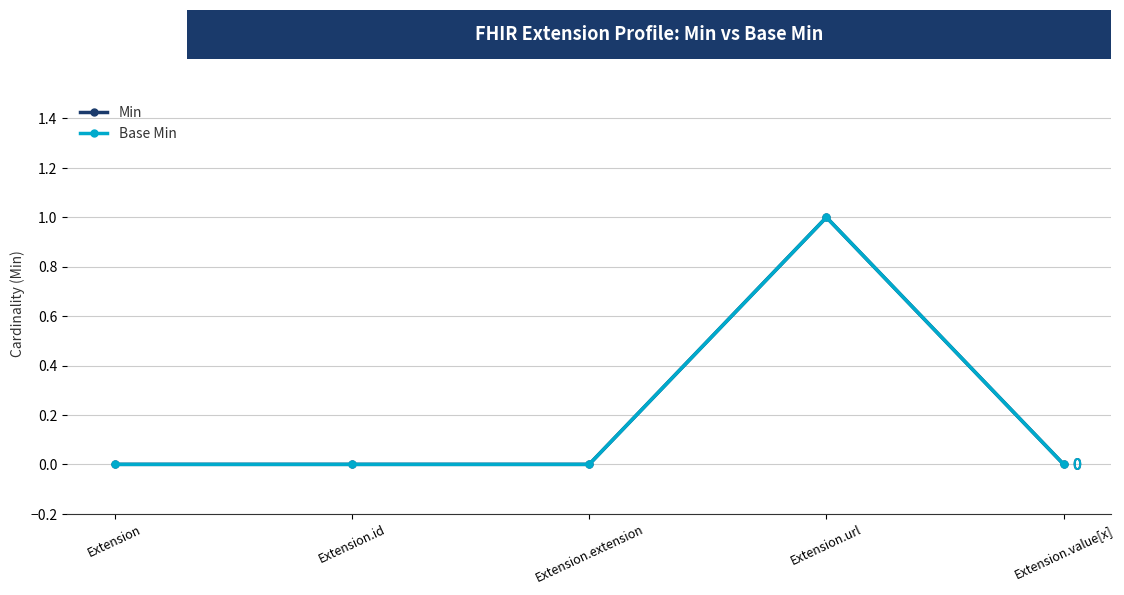

True or false: Base Min and Min cross at least once.

False